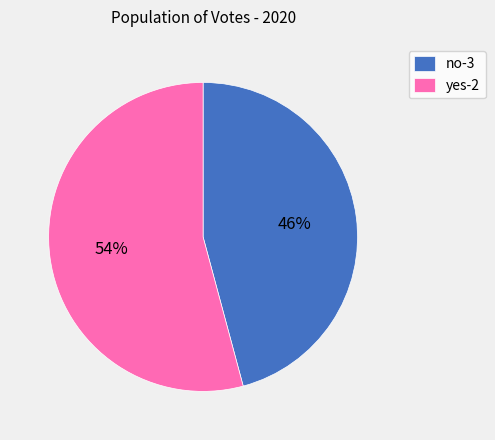

Is there any slice that represents more than half of the pie?

Yes